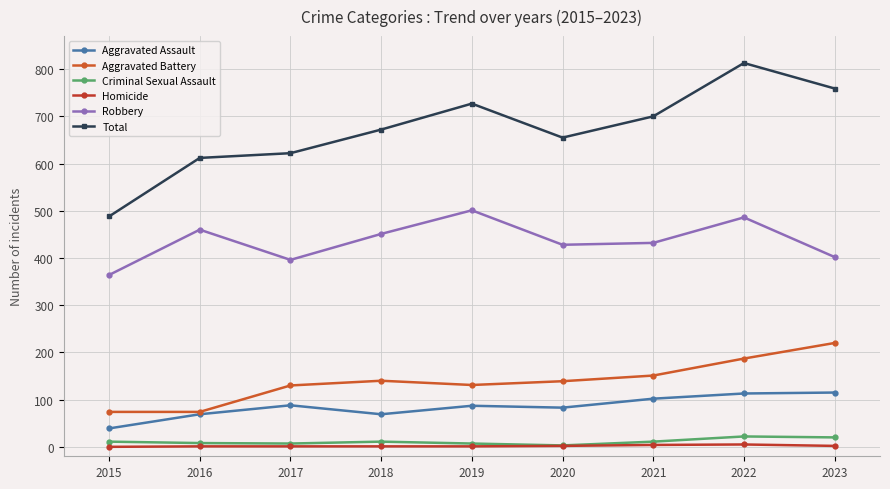

What is the difference between the maximum and second lowest values in the Criminal Sexual Assault series?

15